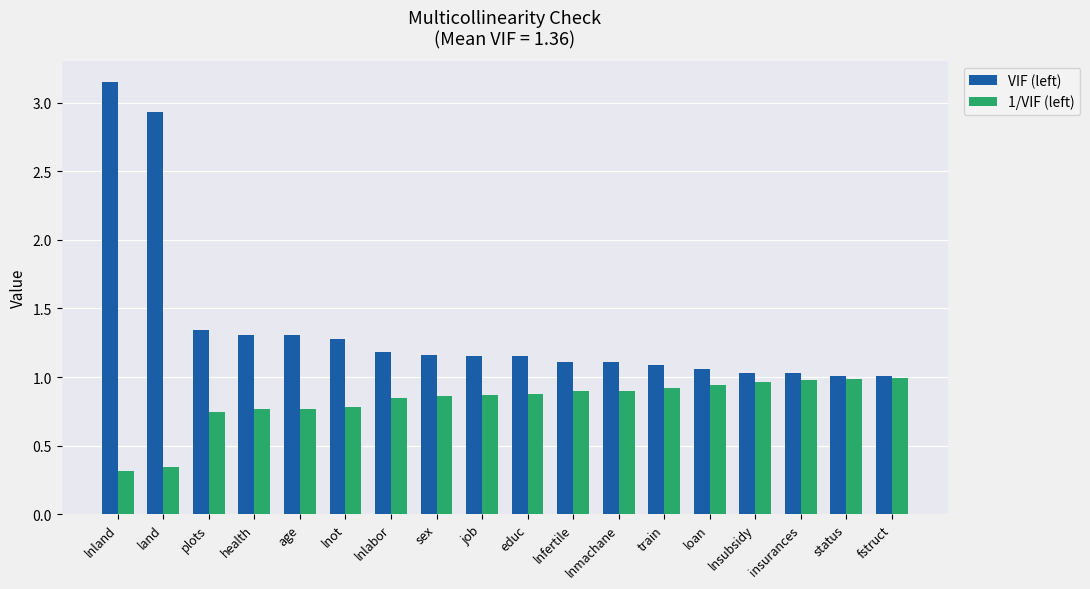

What position from the left is land?

2